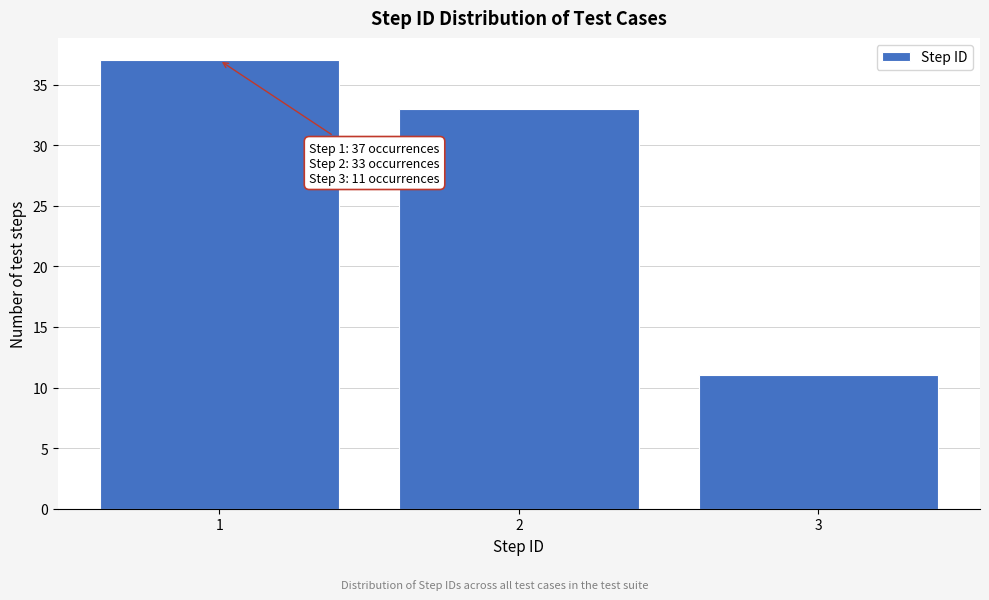

Which range on the x-axis has the tallest bar?

0.5 to 1.5